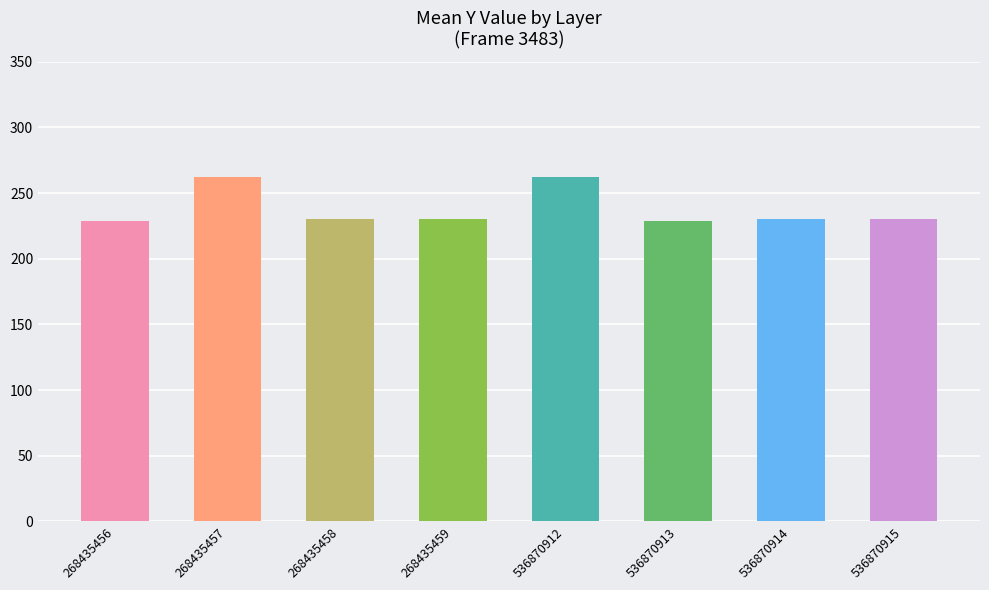

What is the maximum value shown in the chart?

262.3